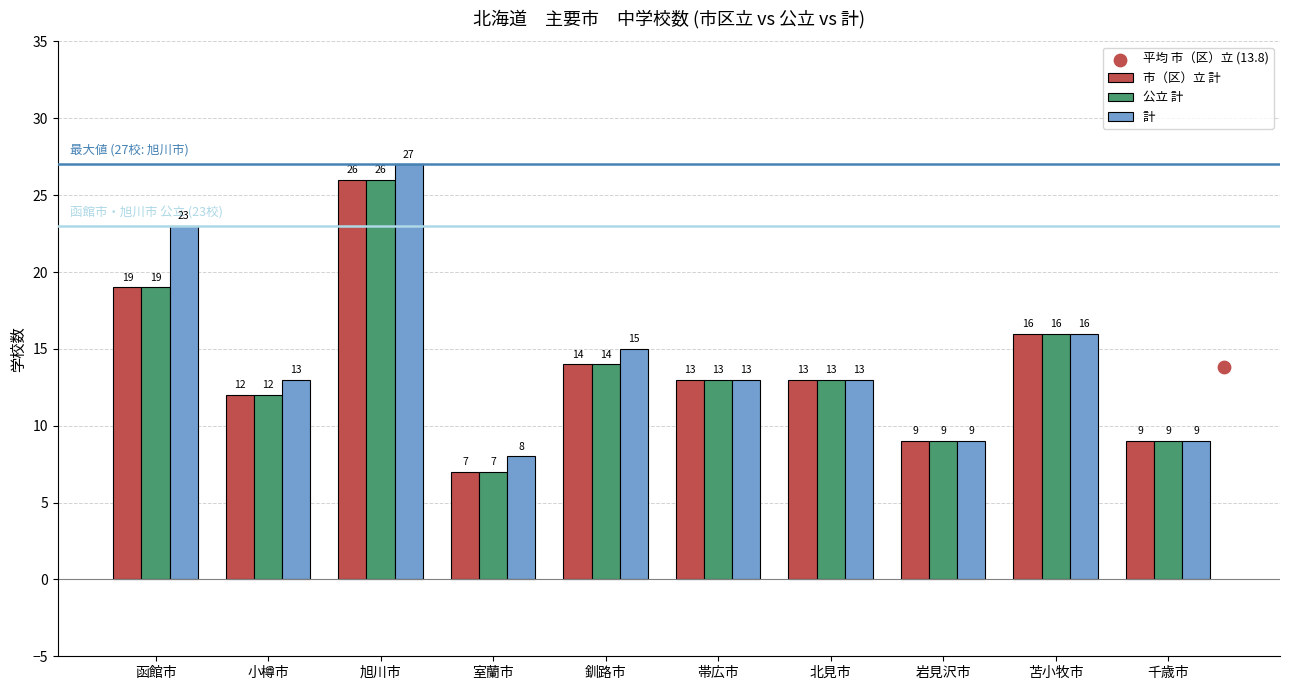

Which series has the largest Y range (max minus min)?

市（区）立 計